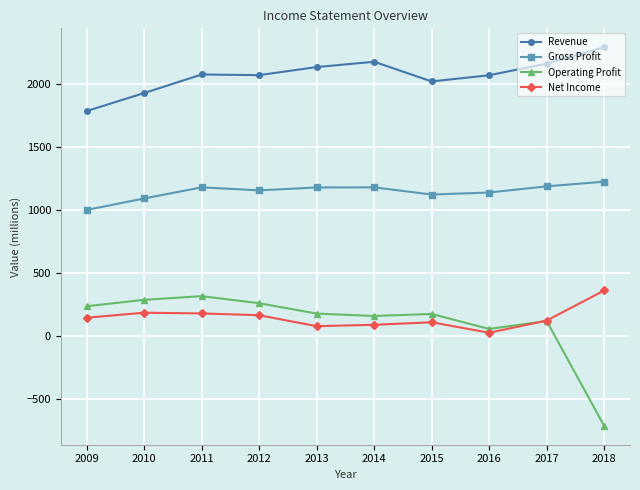

How many values in Operating Profit are above zero?

9